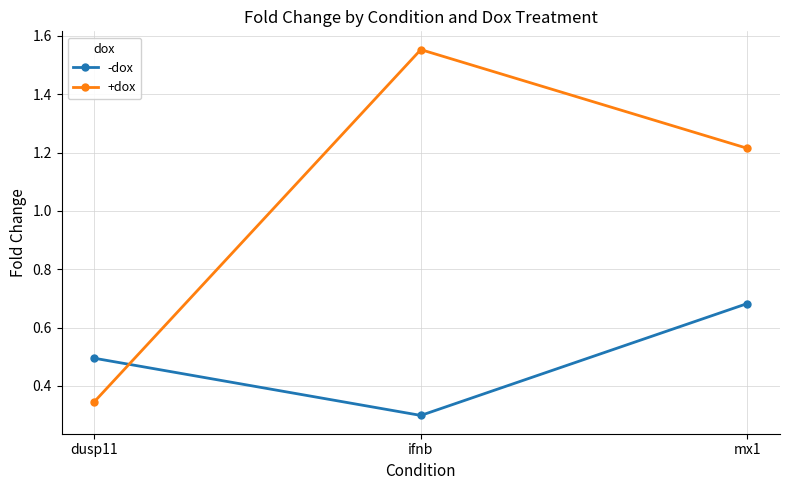

At how many categories does at least one series exceed 1?

2